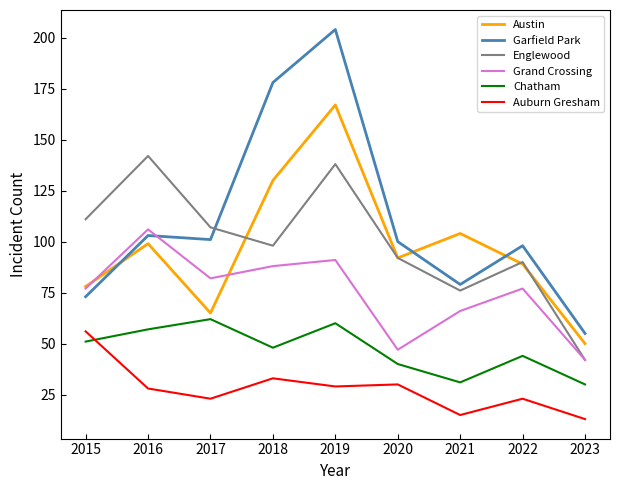

True or false: Englewood and Auburn Gresham intersect in this chart.

False